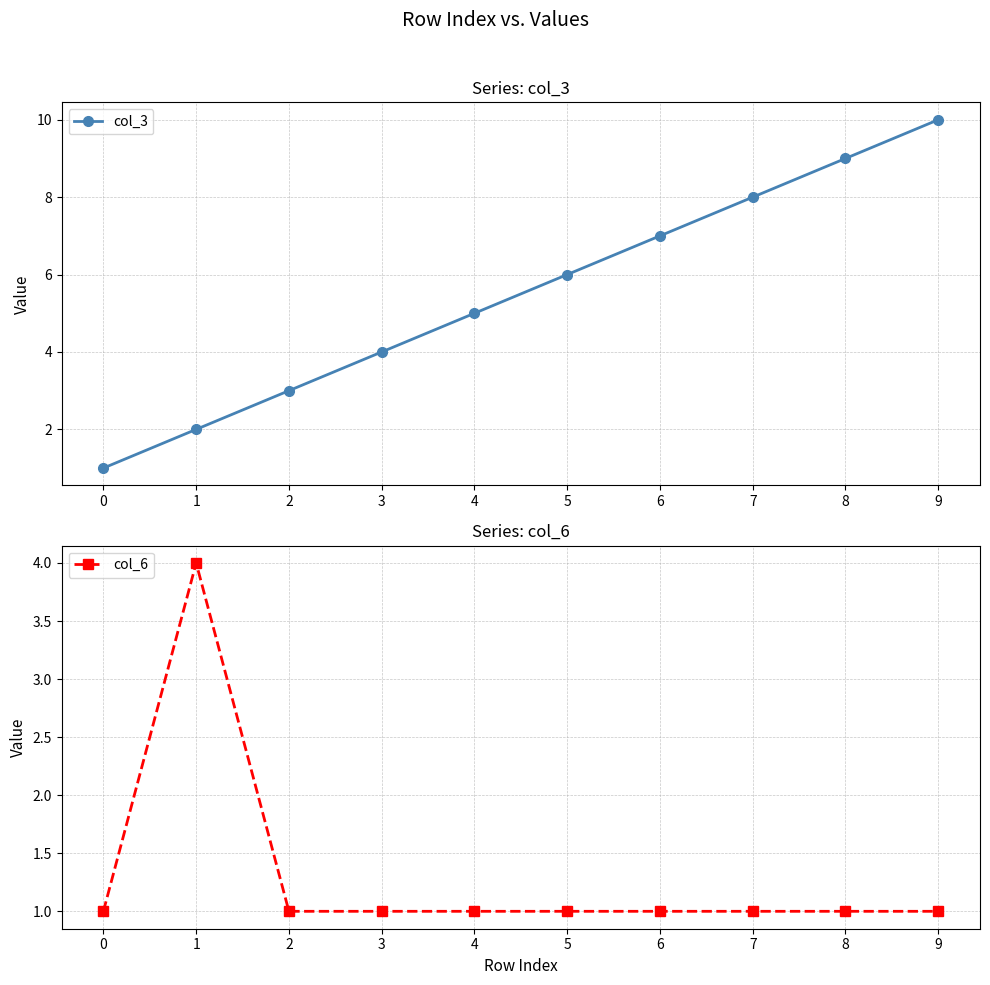

Which series ends up on top after the final intersection of col_6 and col_3?

col_3